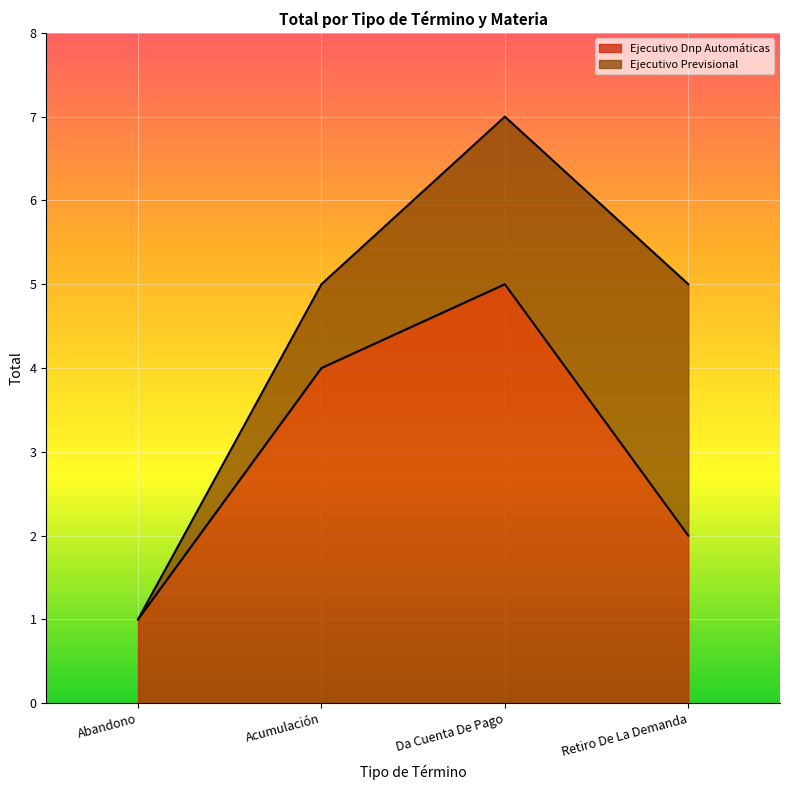

What is the difference between the Ejecutivo Dnp Automáticas values at Retiro De La Demanda and Da Cuenta De Pago?

3